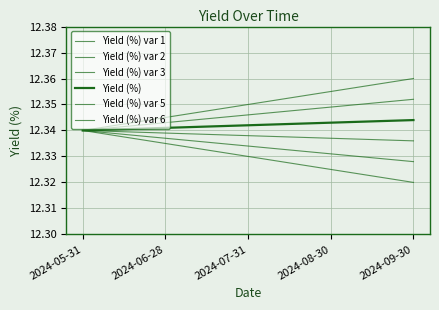

True or false: Yield (%) var 6 has more than 2 points higher than both neighbors.

False